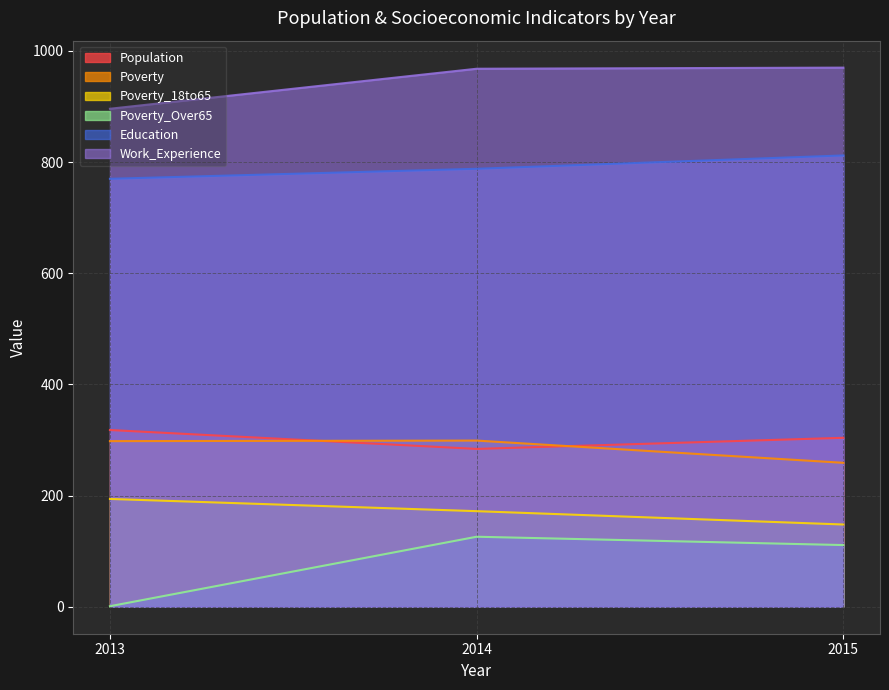

What is the total value across all series at 2014?

2637